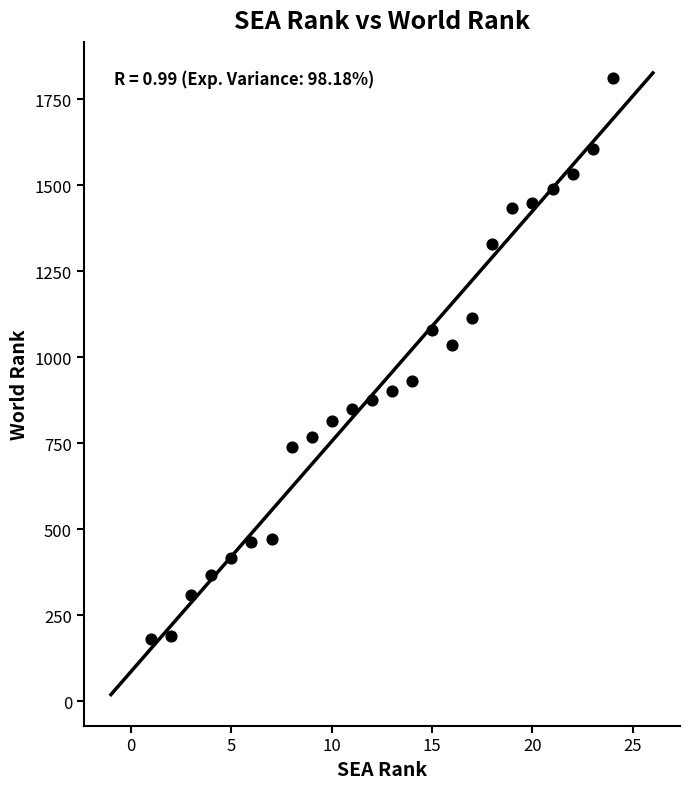

What Y value in the scatter plot is closest to 996?

1037